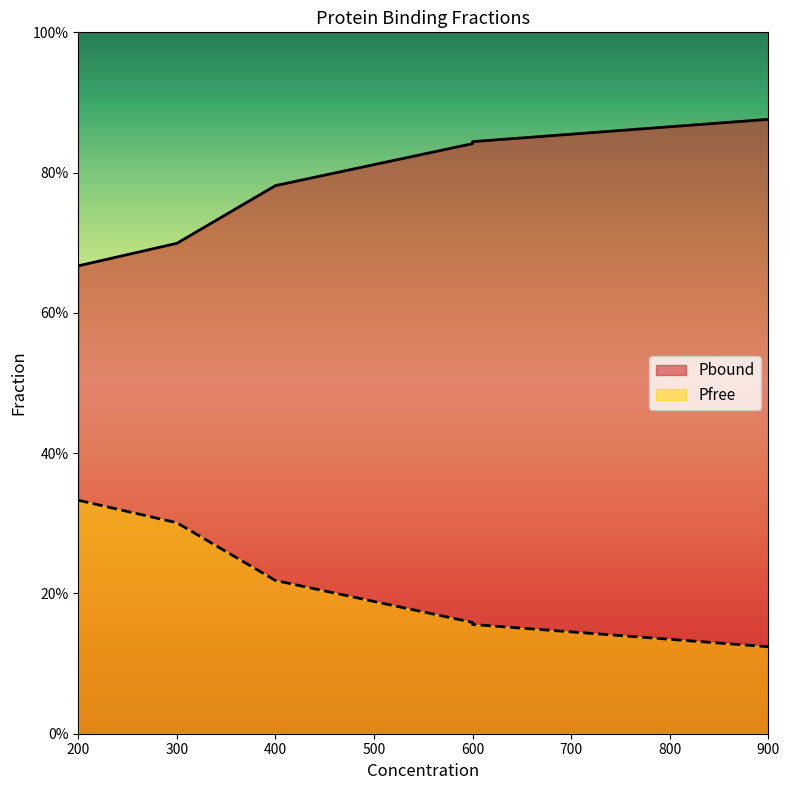

How many Pbound values are between 0 and 1?

6